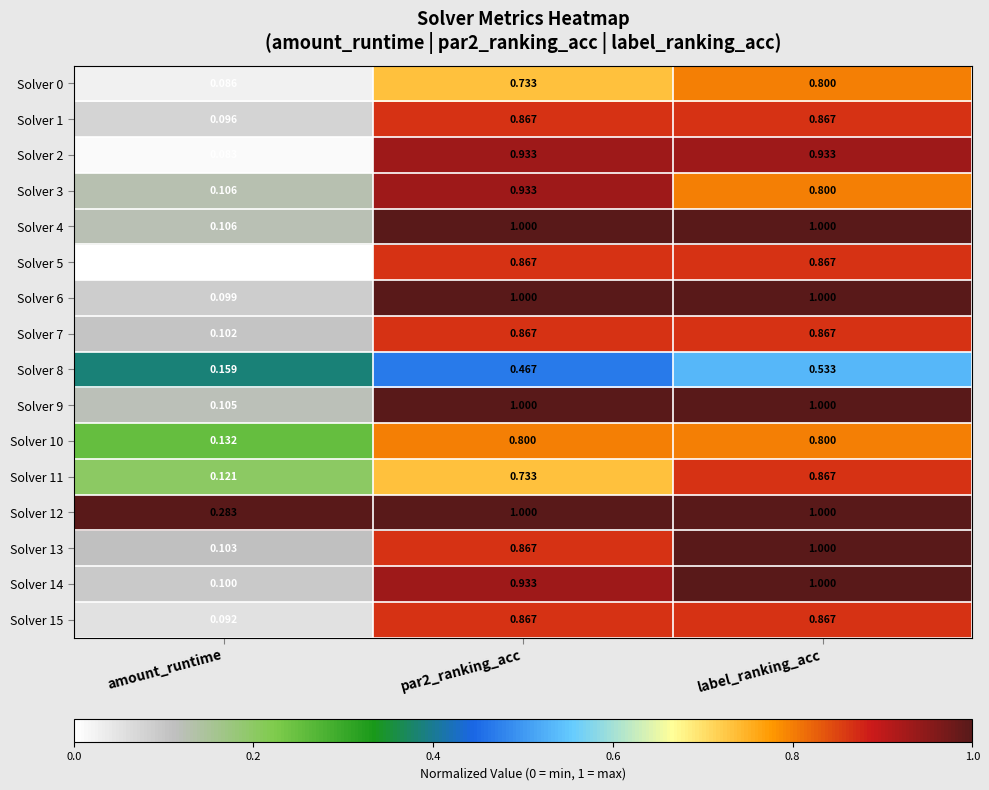

Between amount_runtime and label_ranking_acc, which series saw the biggest shift?

Solver 6